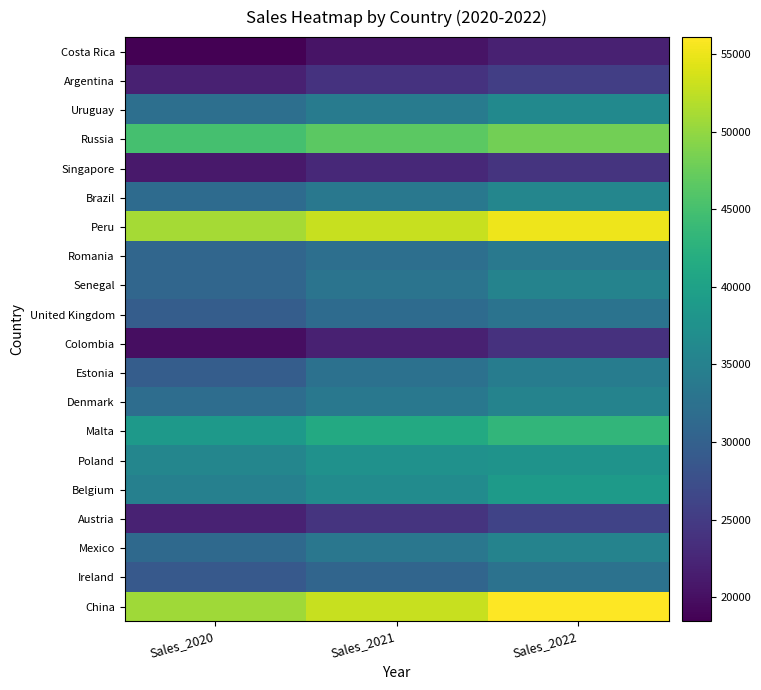

What is the spread (max minus min) of values at Sales_2021?

32548